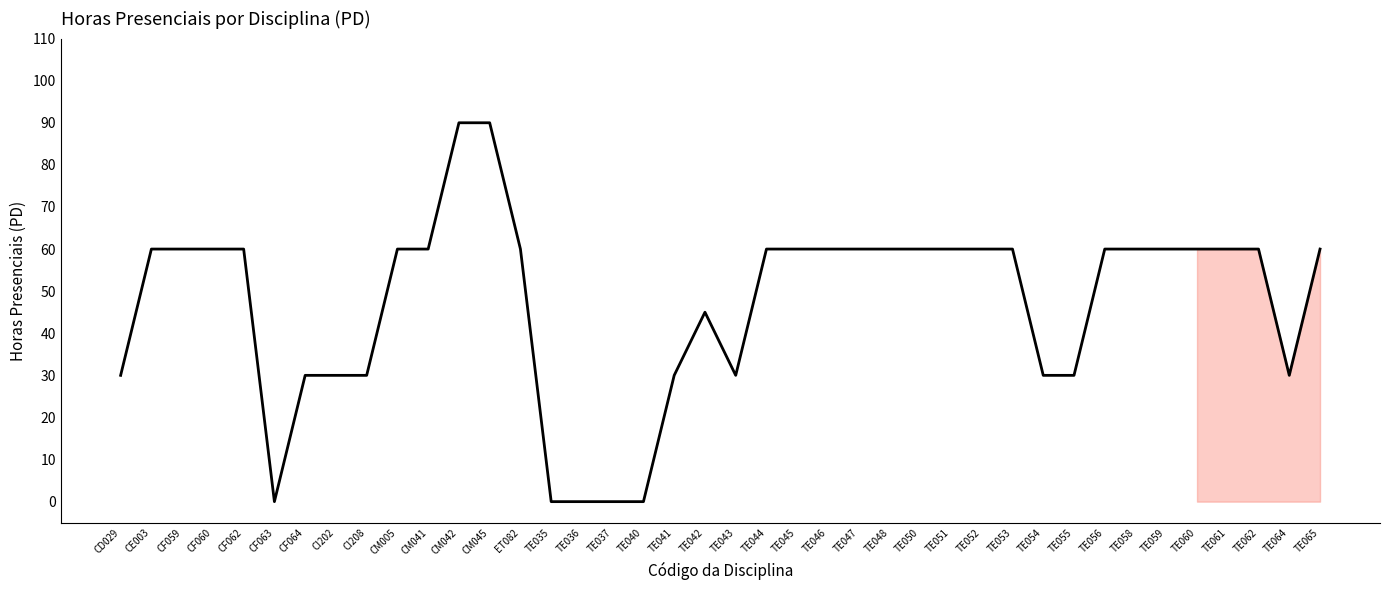

What position from the right is TE041?

22